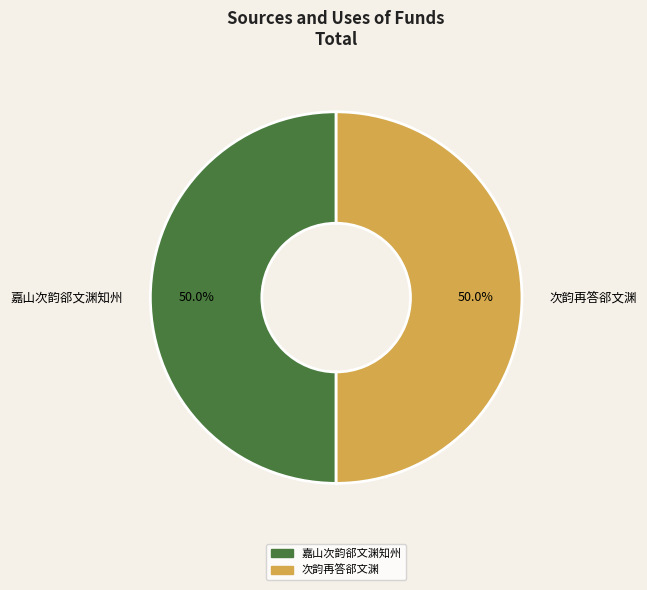

Approximately how many times larger is the value at 嘉山次韵郤文渊知州 compared to 次韵再答郤文渊?

1.0